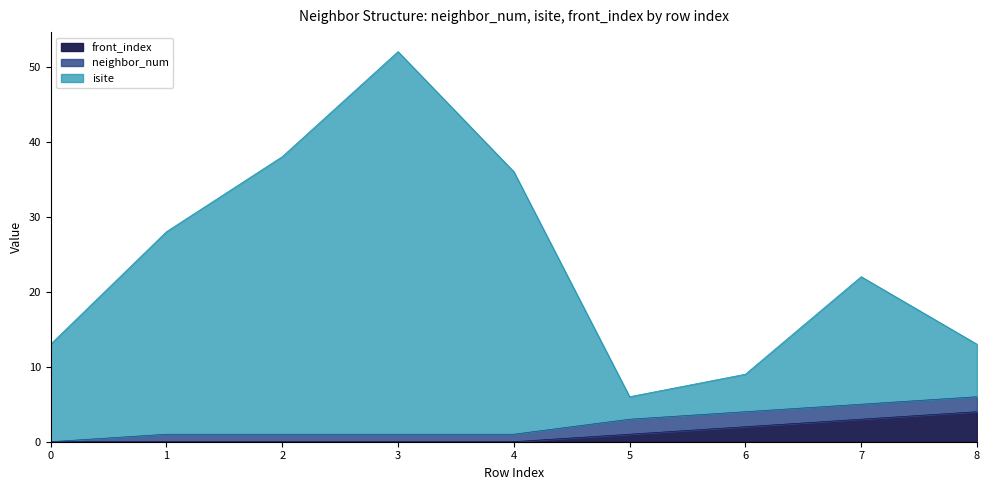

True or false: front_index and isite intersect in this chart.

False